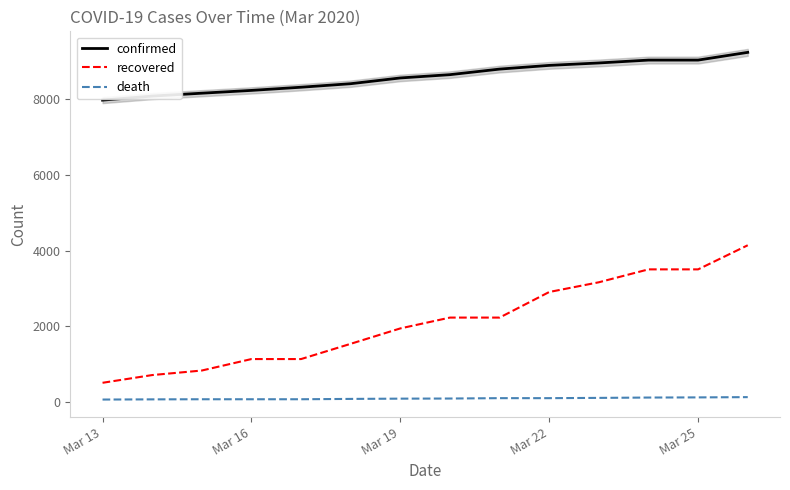

Which category has the lowest value in the recovered series?

Mar 13